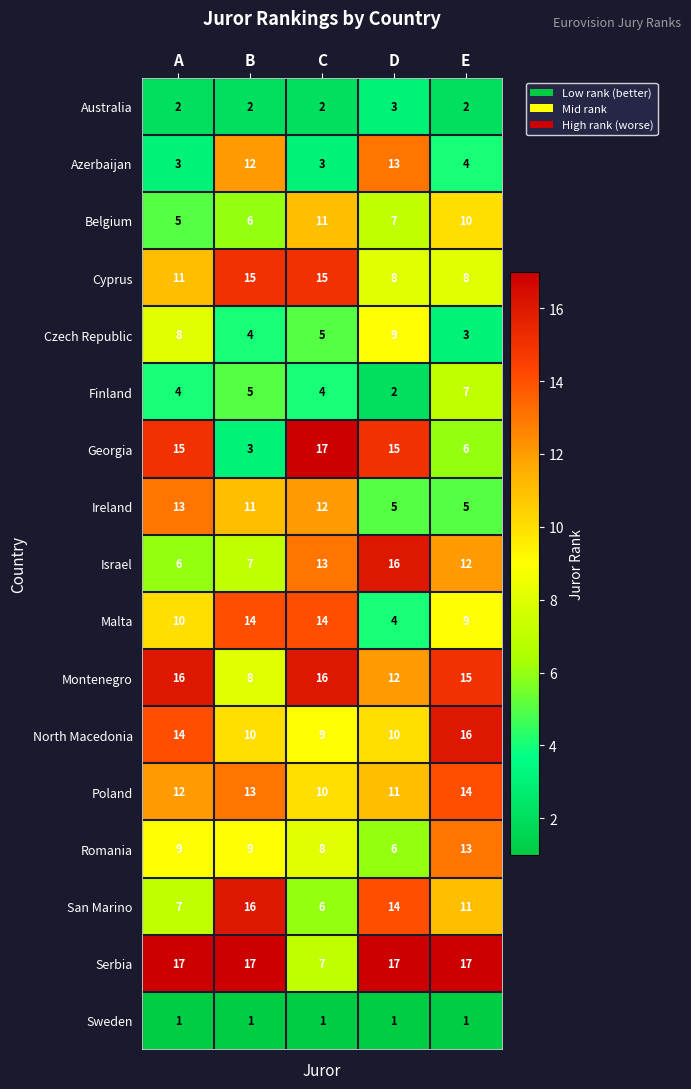

What is the sum of all Romania values?

45